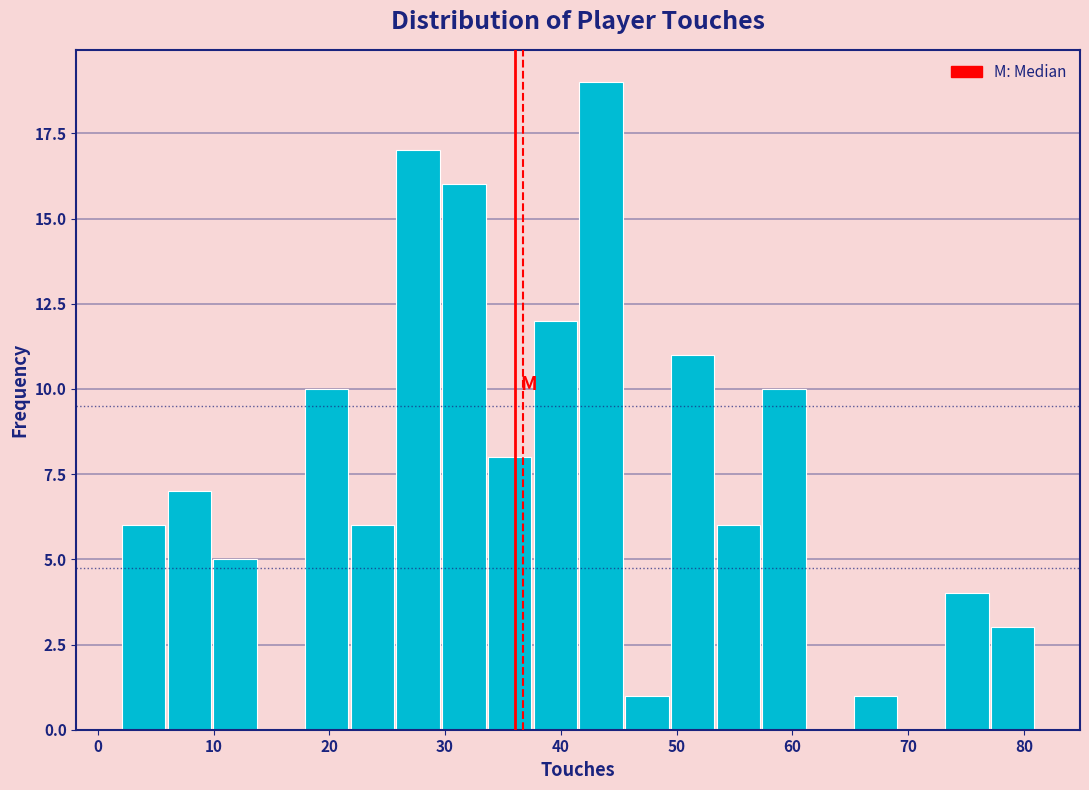

Around what value on the x-axis is the tallest bar? Give the approximate position of its centre, as read against the axis.

43